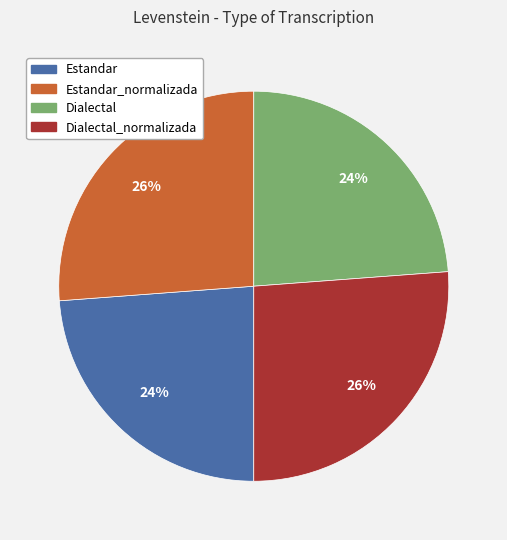

To the nearest percent, what is the difference between the largest and smallest slice percentages?

2%